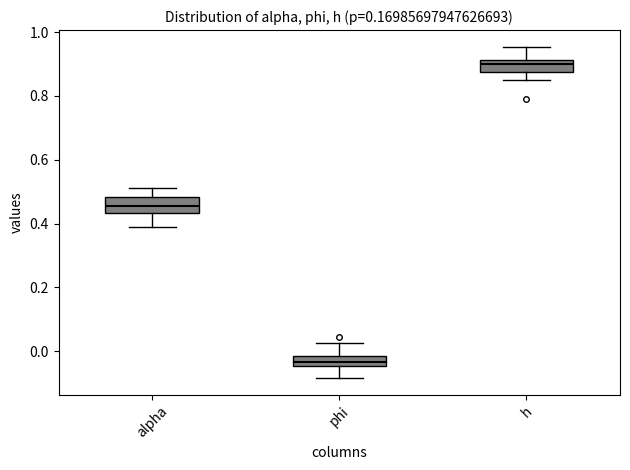

Which box has the highest median line?

h